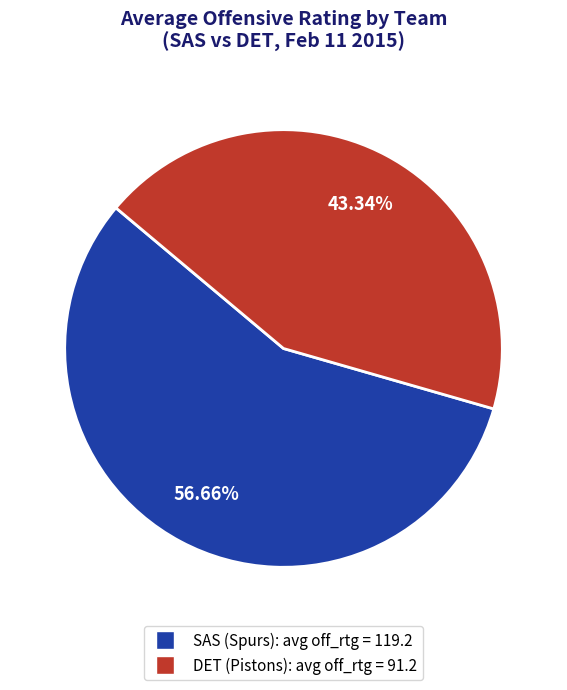

Does any single category account for the majority?

Yes